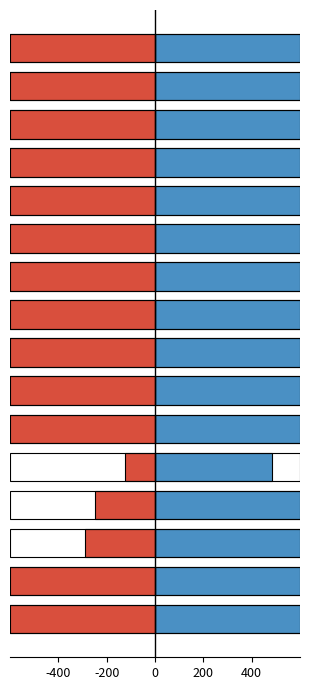

Does the chart contain stacked bars?

No